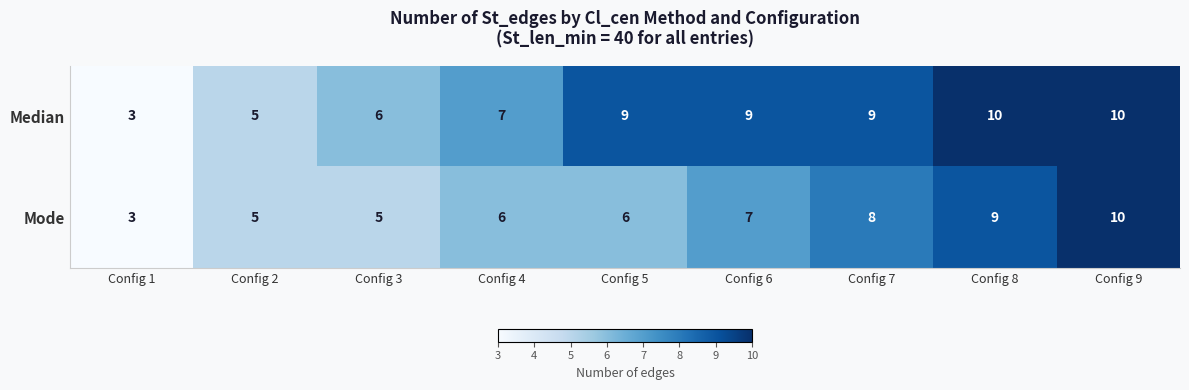

Rank the series by their average value, from highest to lowest.

Median, Mode